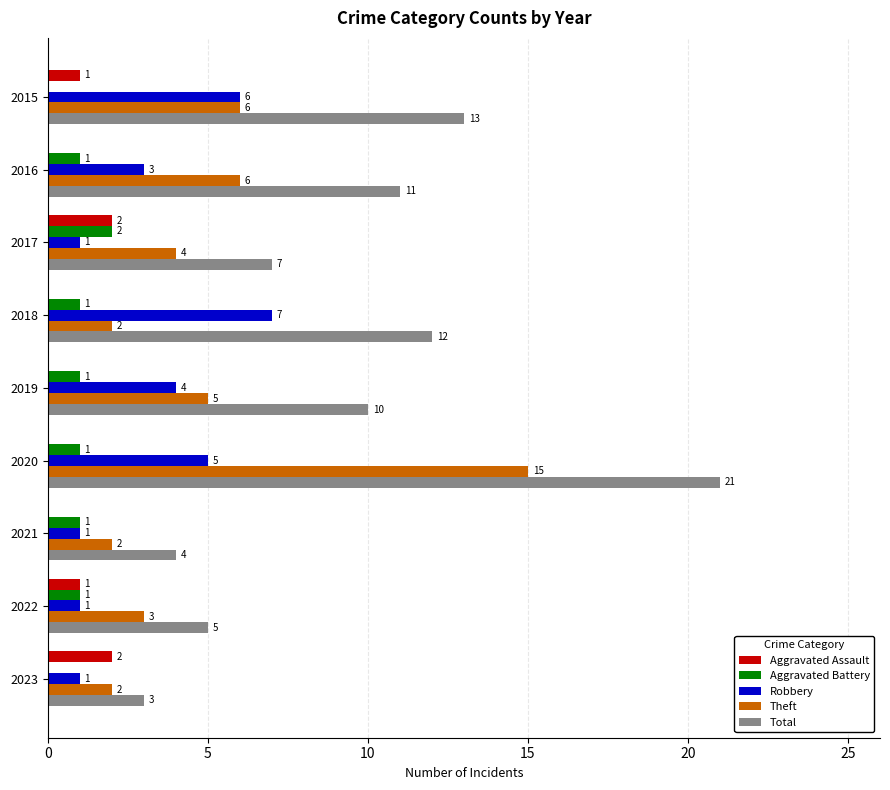

Between 2015 and 2018, which series saw the biggest shift?

Theft